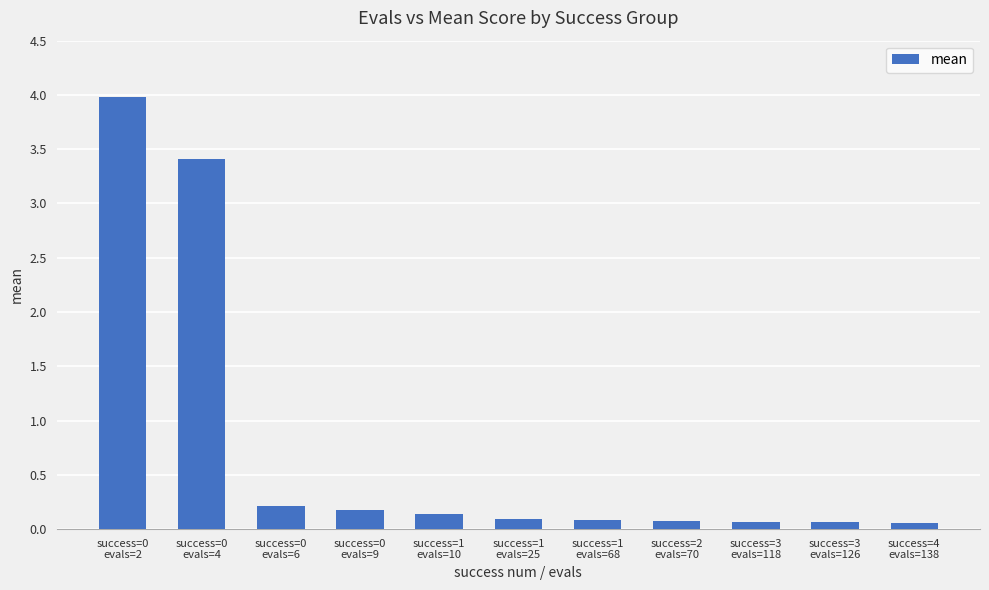

What is the greatest value displayed?

4.0